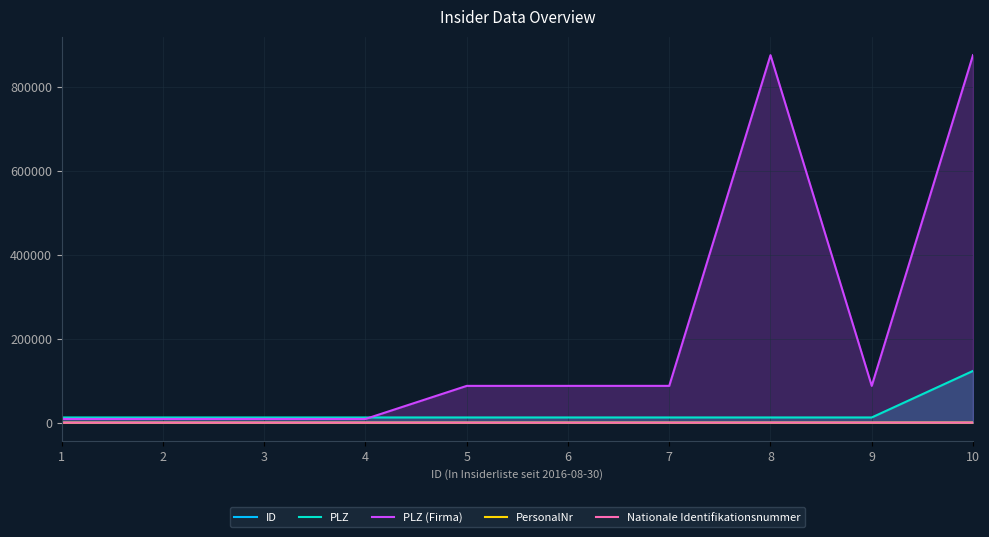

What is the total value across all series at 1?

21095